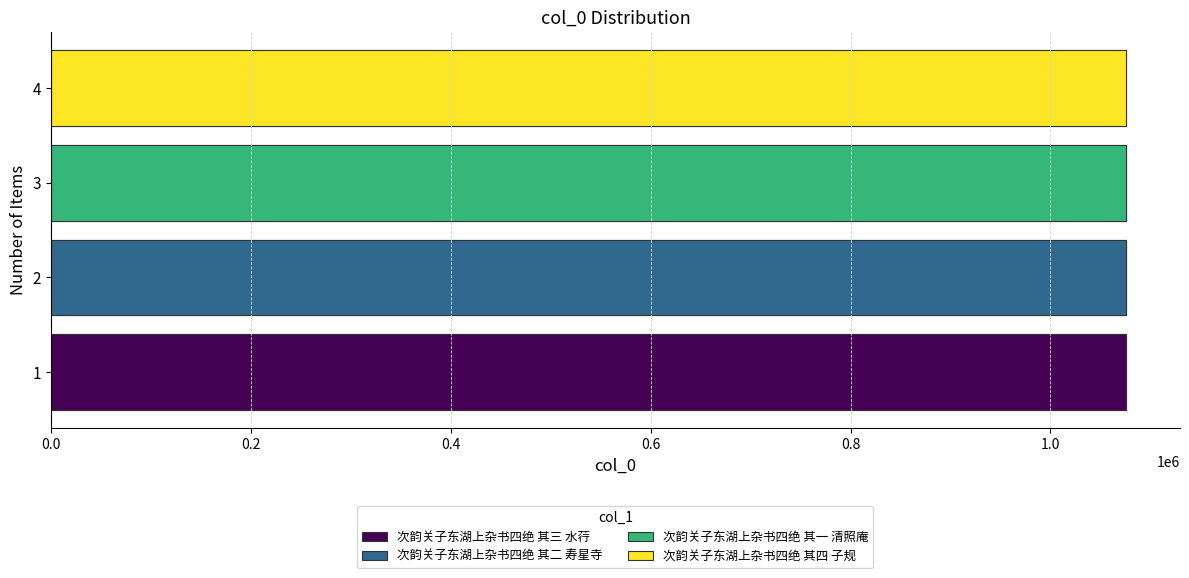

The value at 1 is 1075763. True or false?

True